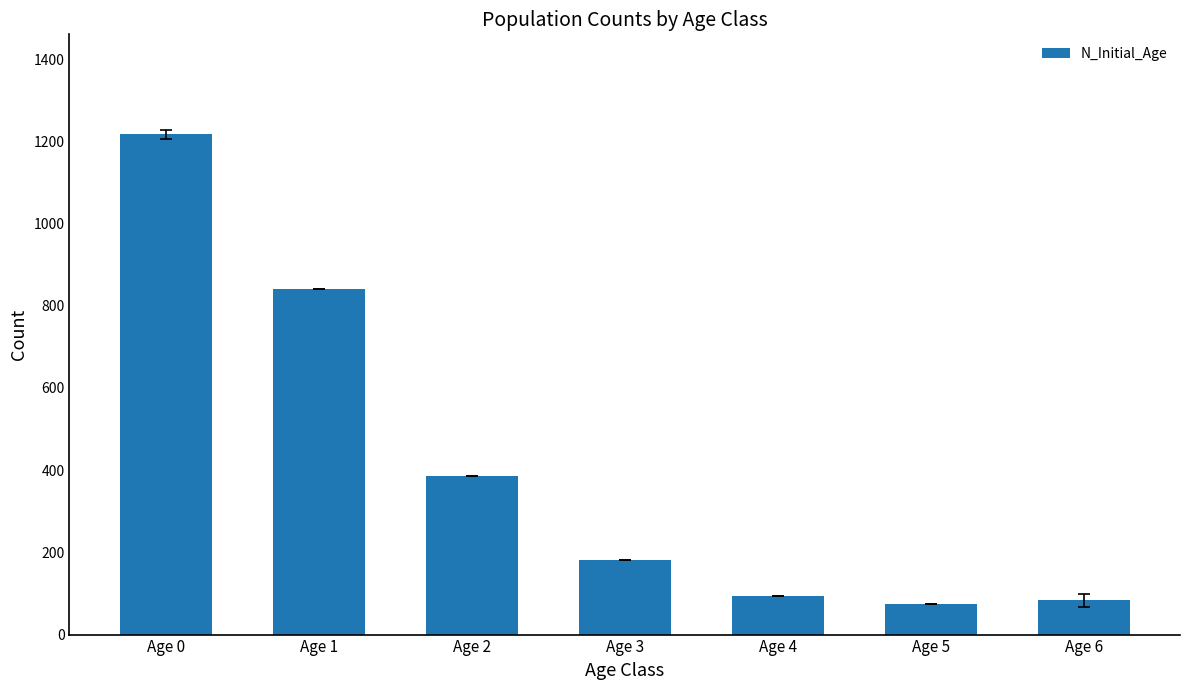

What is the difference between the maximum and minimum values?

1143